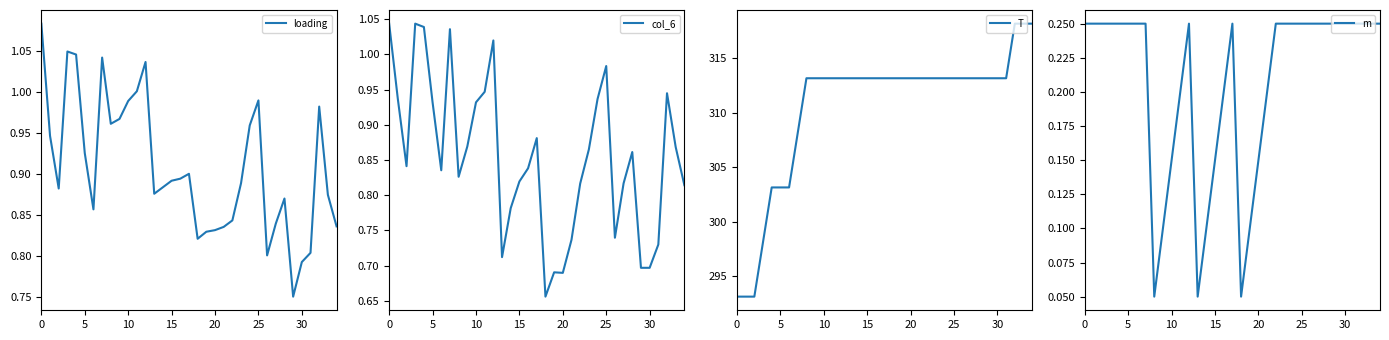

True or false: T has more than 1 points higher than both neighbors.

False